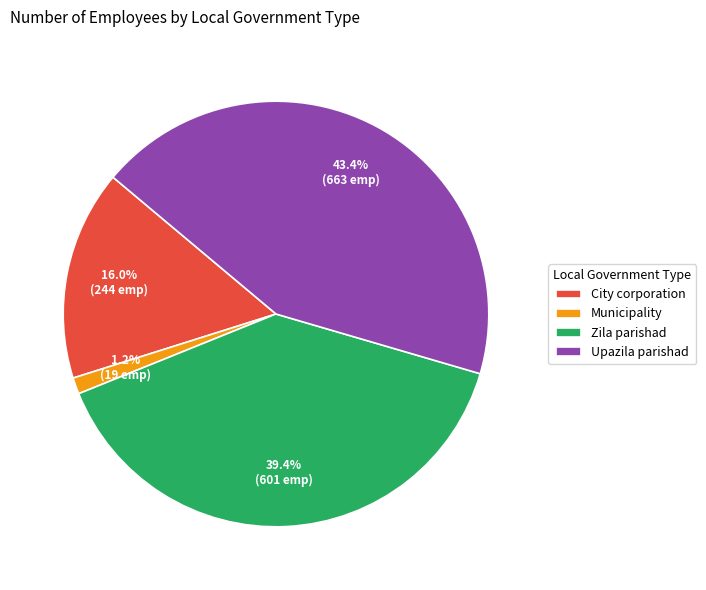

To the nearest percent, what is the average slice percentage?

25%